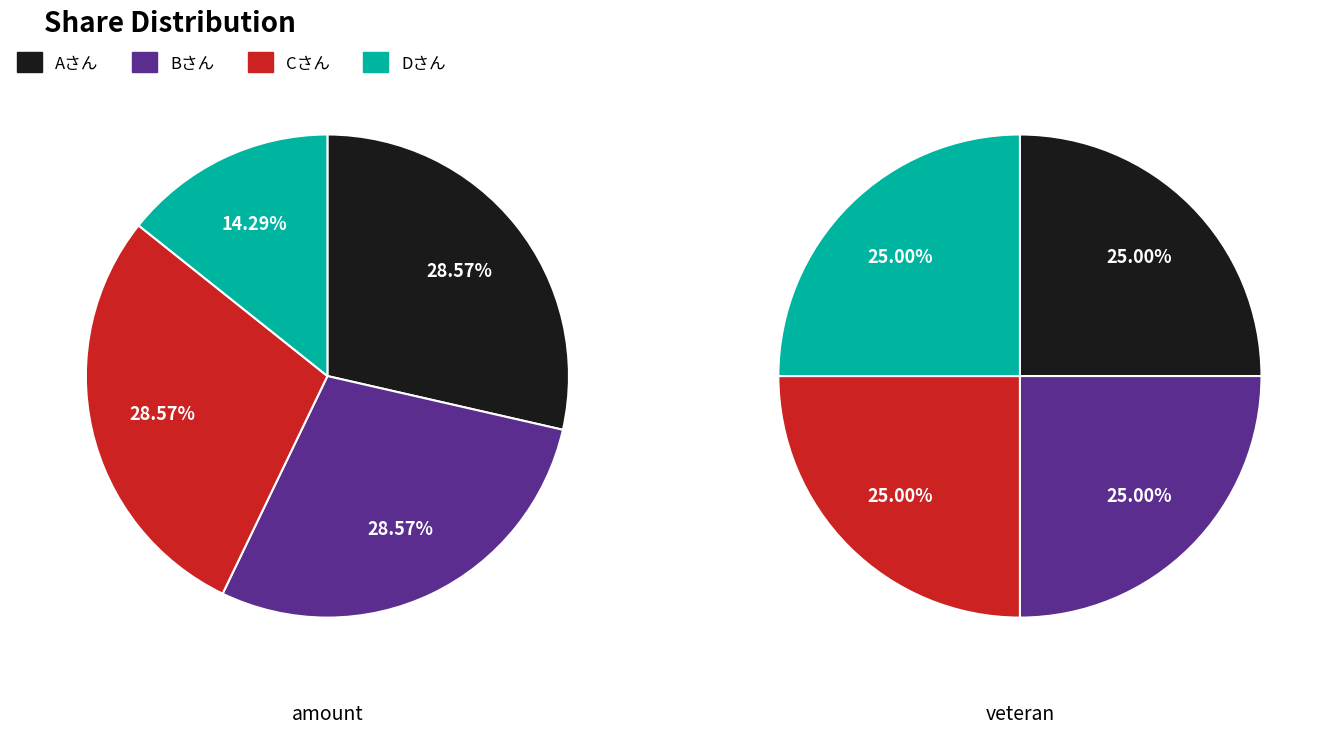

To the nearest percent, what is the difference between the largest and smallest slice percentages?

14%